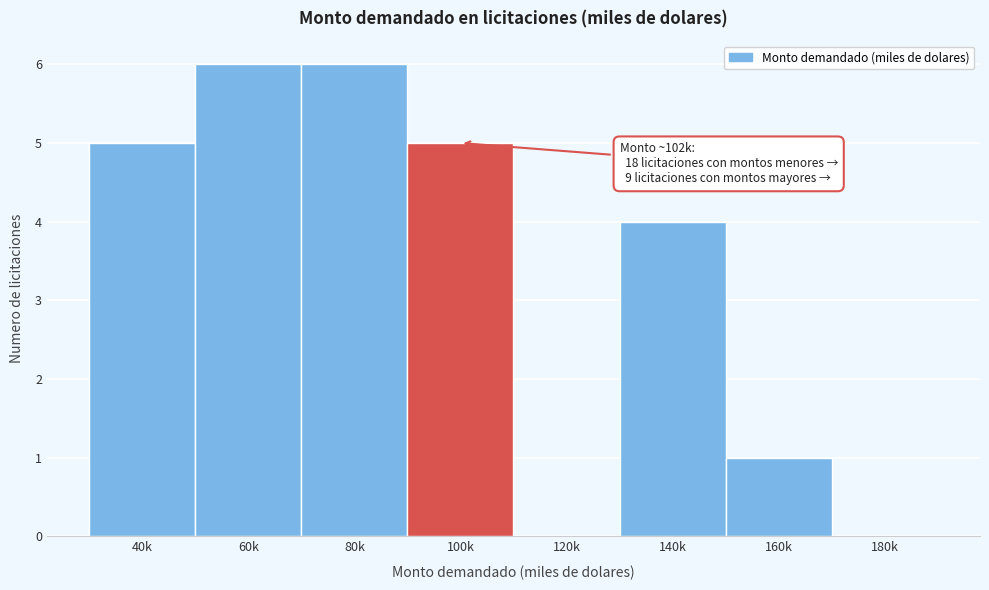

Reading left to right, extract all data points from this chart.

40k=5	60k=6	80k=6	100k=5	120k=0	140k=4	160k=1	180k=0